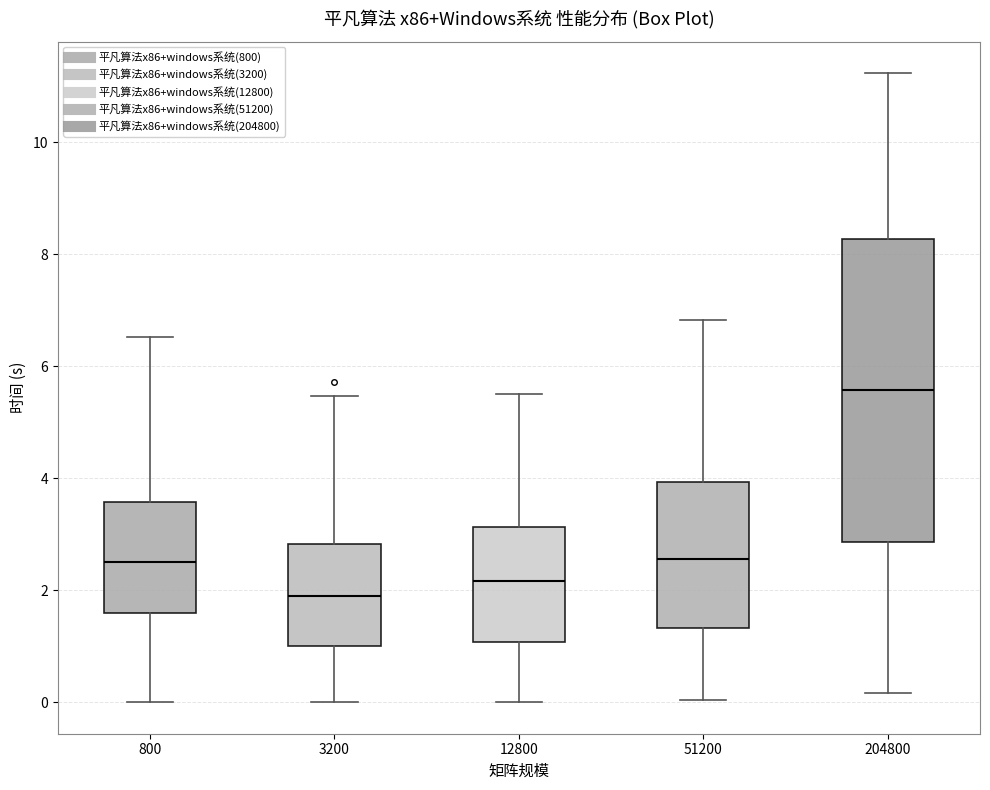

Where does the median line of the box at x = 204800 sit on the y-axis? The values are not printed on the chart, so give them approximately, as read against the axis.

5.6